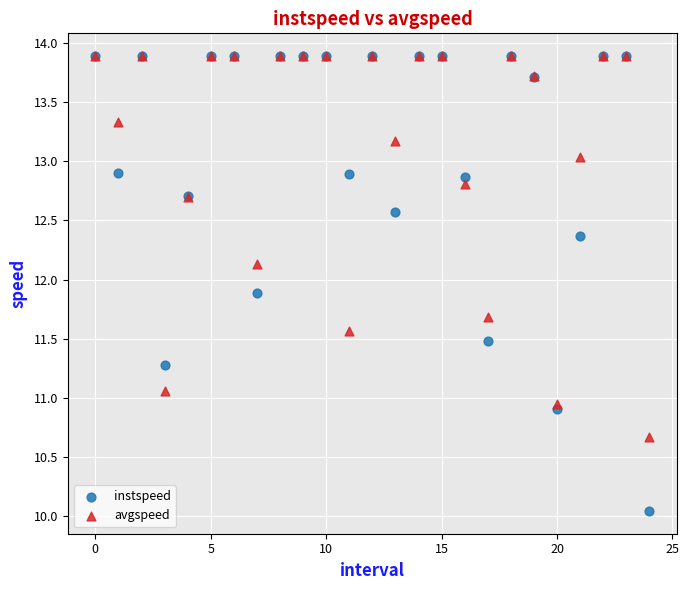

Which series has the largest Y range (max minus min)?

instspeed